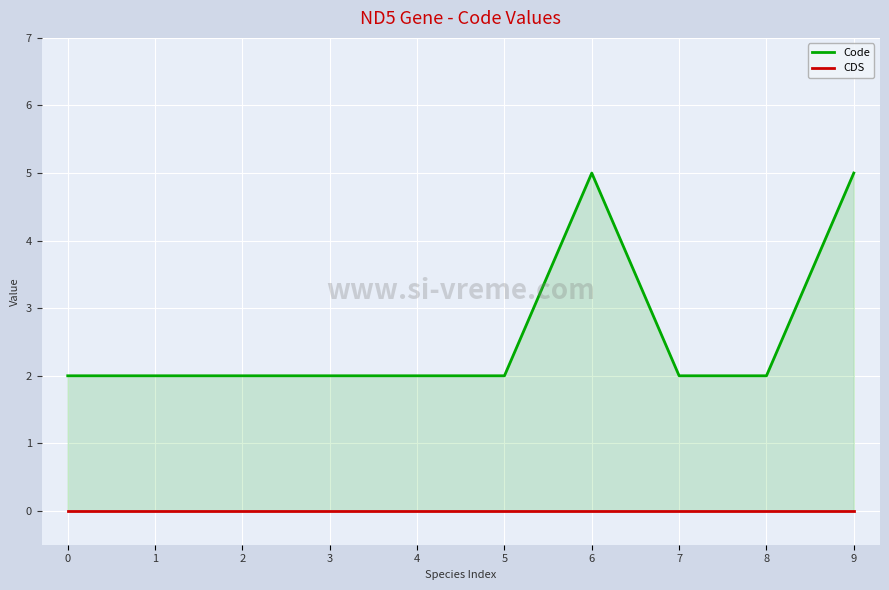

Rank the series at 6 from lowest to highest value.

CDS, Code